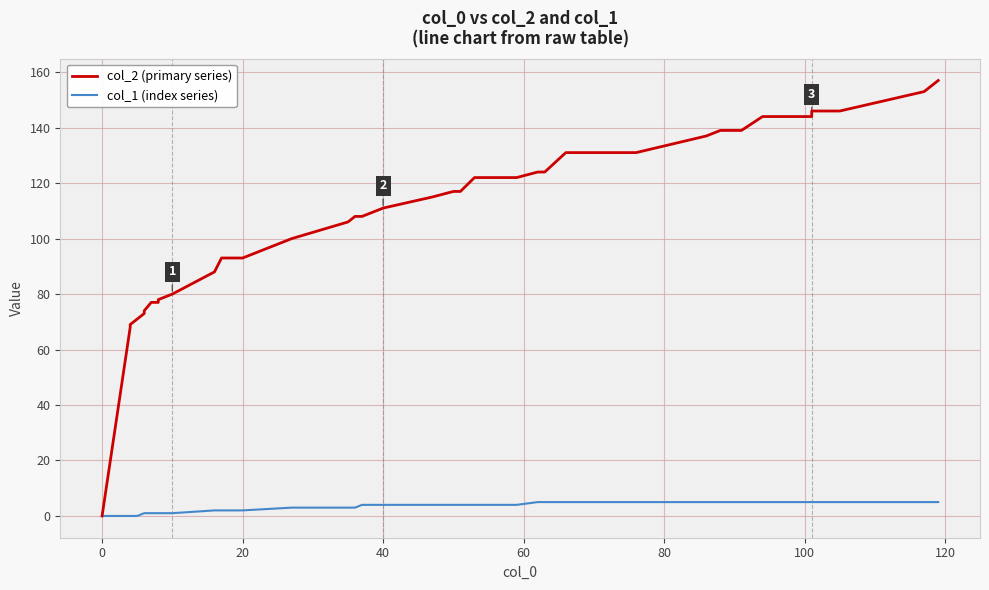

What is the highest value of the col_1 (index series) series?

5